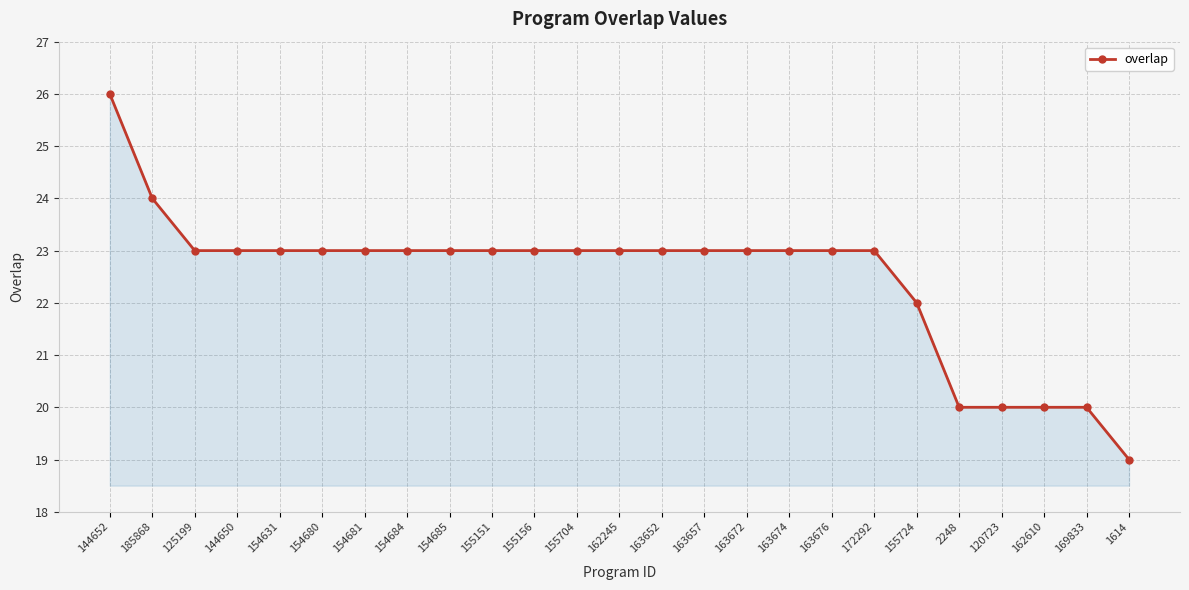

True or false: the data shows 37 at 154631.

False